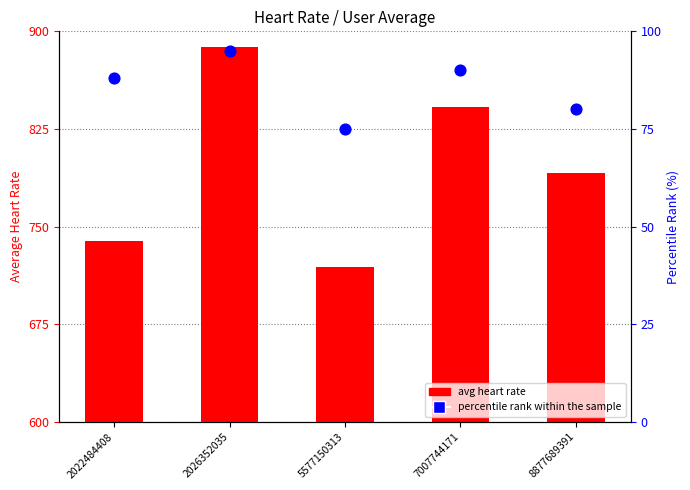

At how many categories does at least one series exceed 90?

5